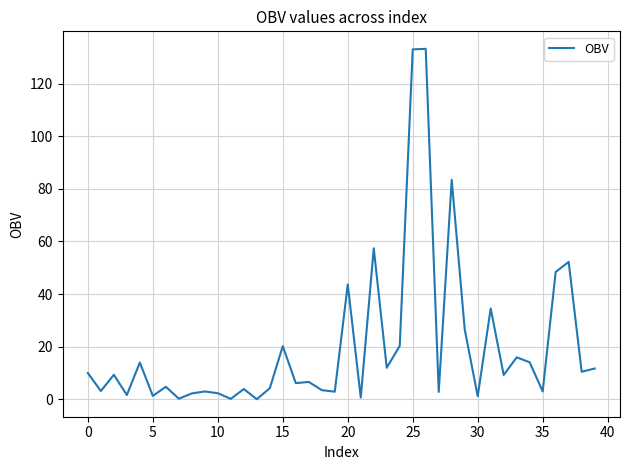

What is the difference between the maximum and minimum values?

133.1